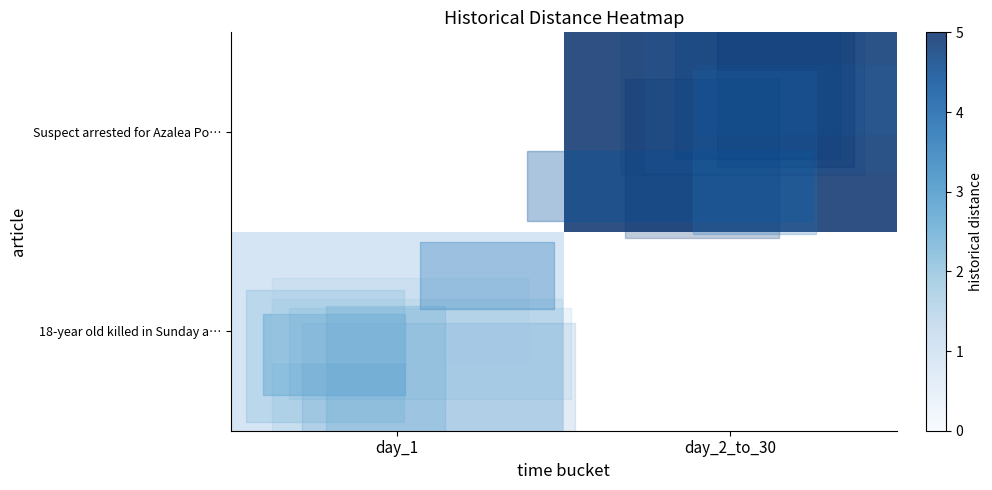

What is the spread (max minus min) of values at day_1?

1